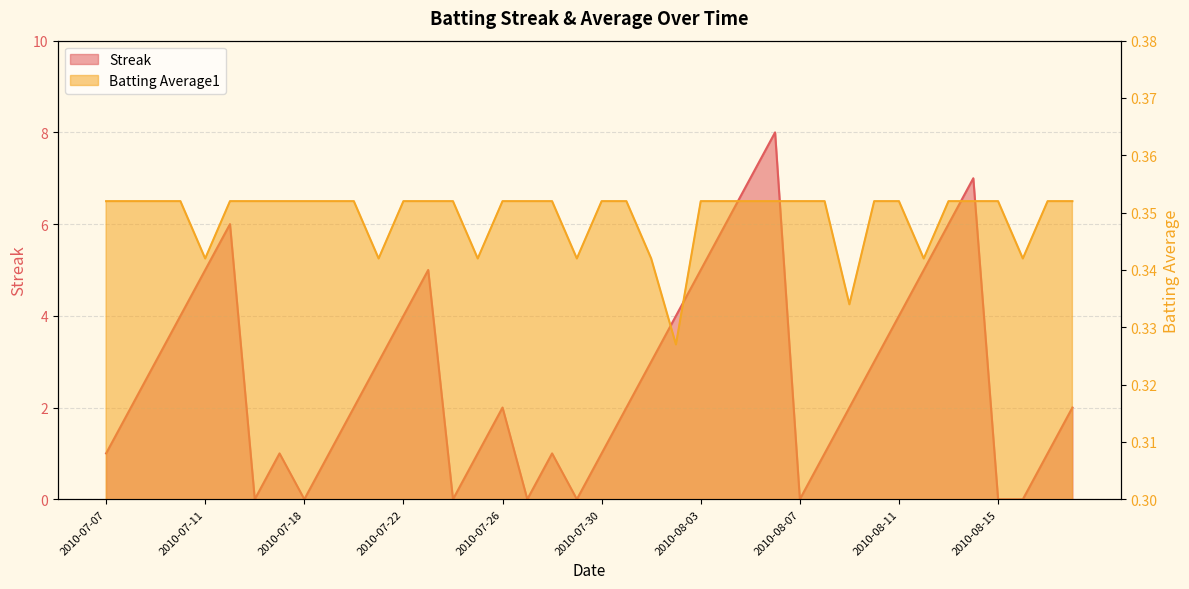

How many lines are shown in the chart?

2